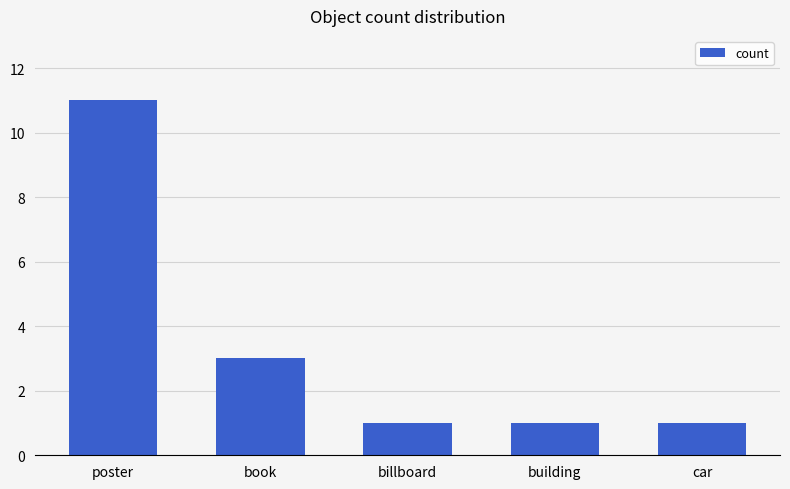

What is the ratio of the value at billboard to the value at car?

1.0